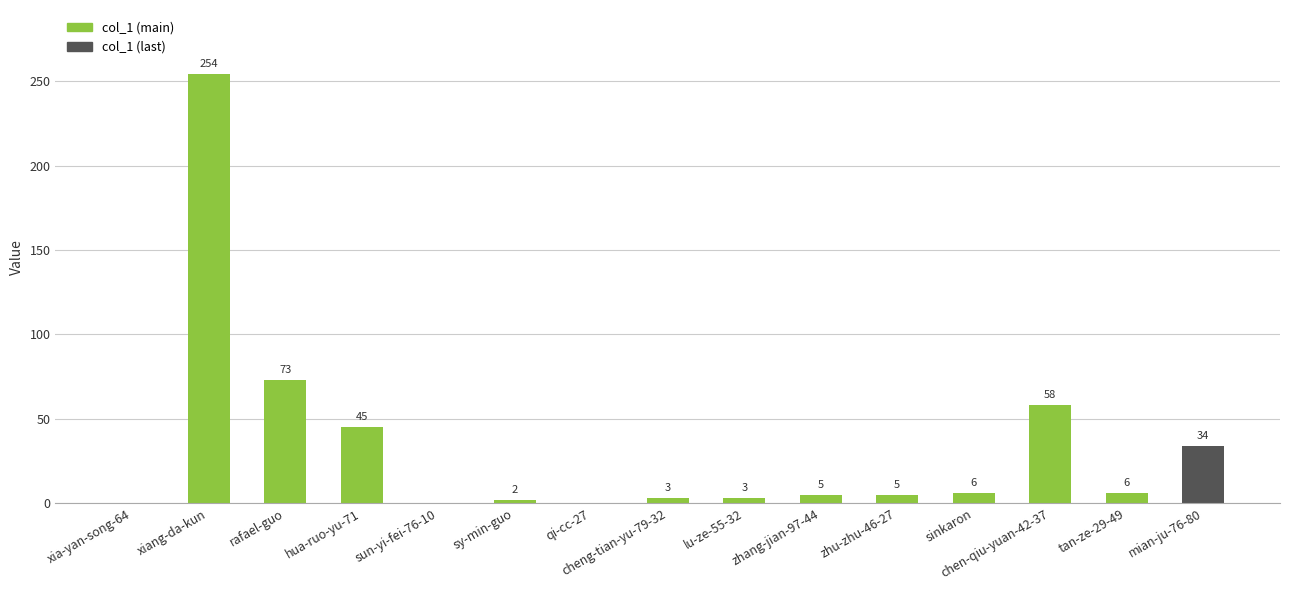

At which label is the value closest to 127?

rafael-guo